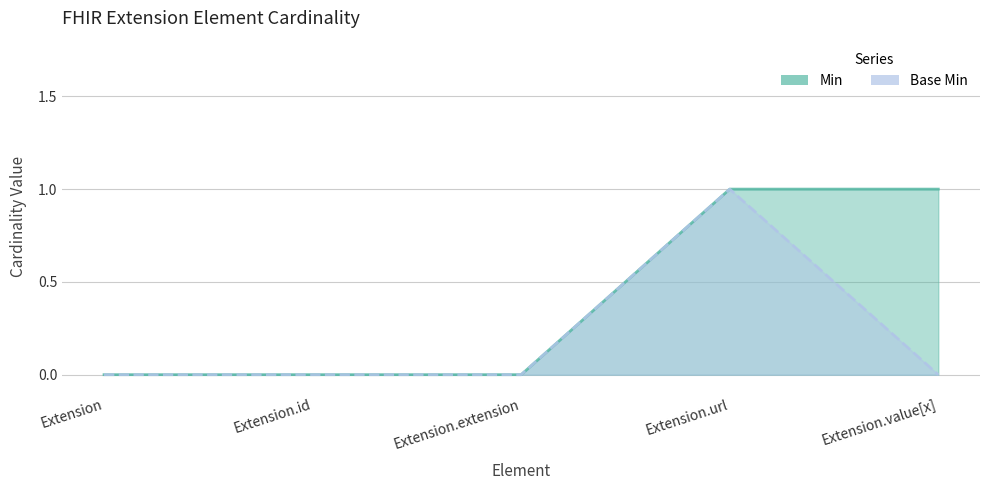

What is the difference between the maximum and minimum values in the Min series?

1